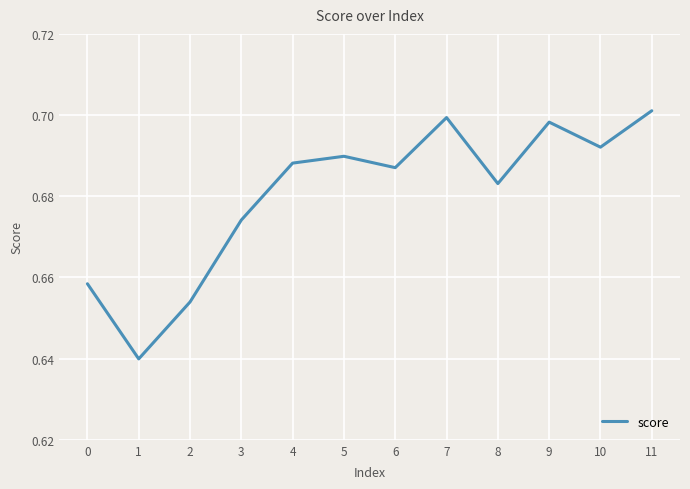

The chart shows a value of 0.4 at 8. True or false?

False